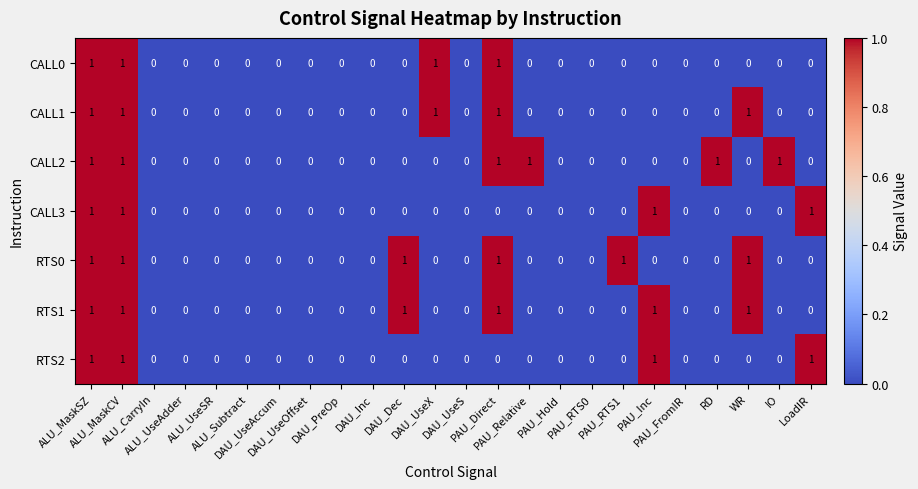

What is the sum of all CALL1 values?

5